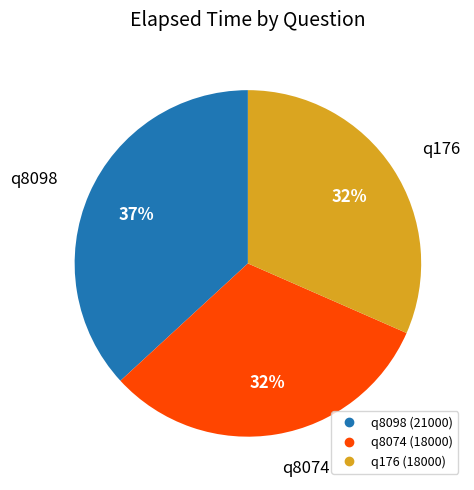

To the nearest percent, what portion does q176 represent?

32%